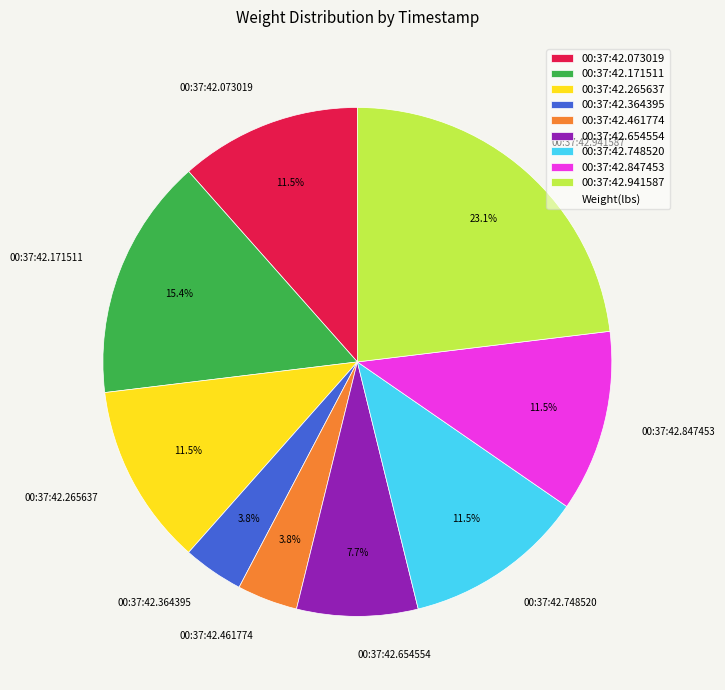

Combined, do 00:37:42.073019 and 00:37:42.265637 account for over 50%?

No